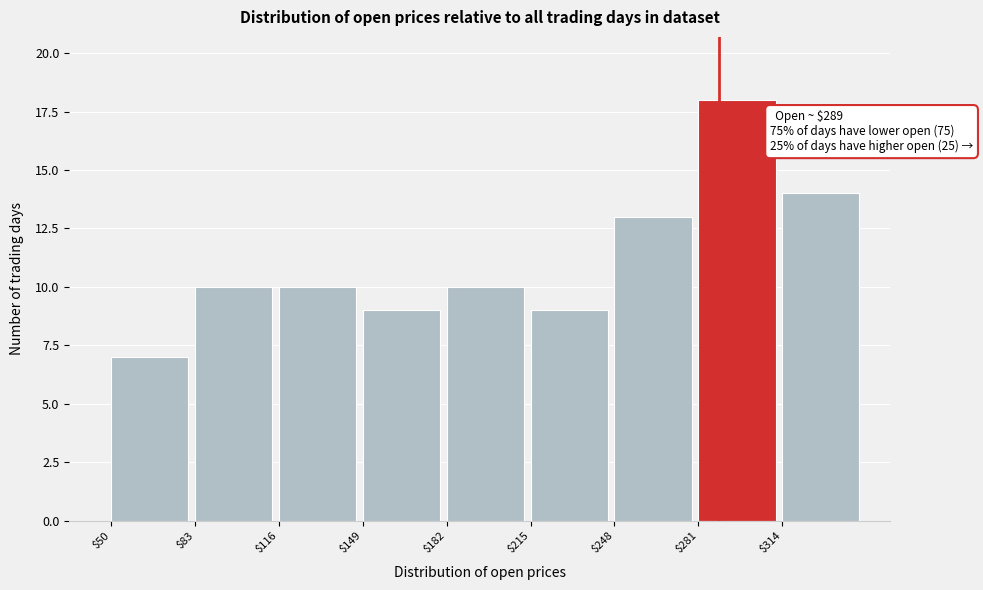

Which range on the x-axis has the tallest bar?

281 to 314